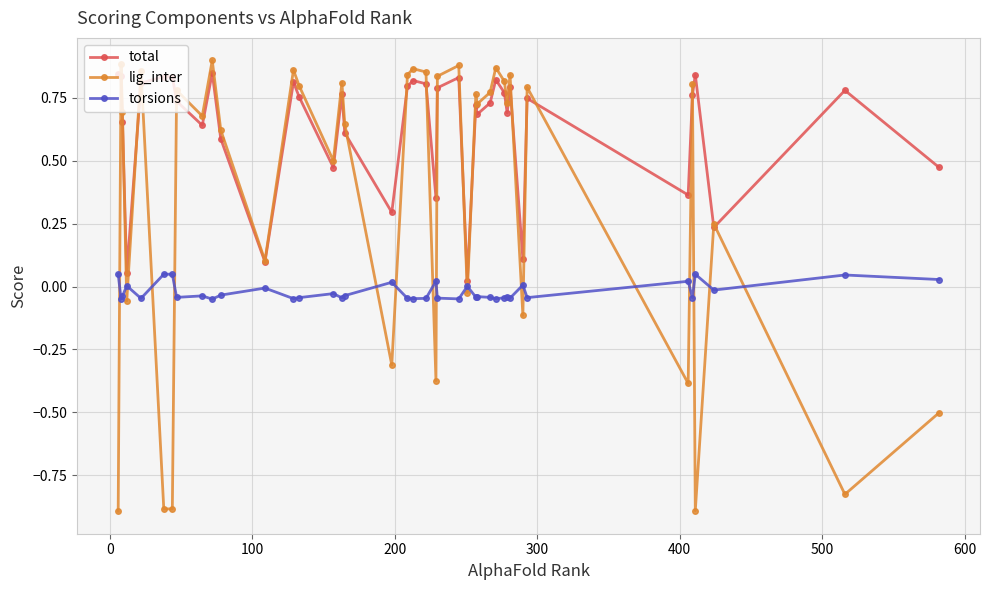

How many series are shown in this chart?

3